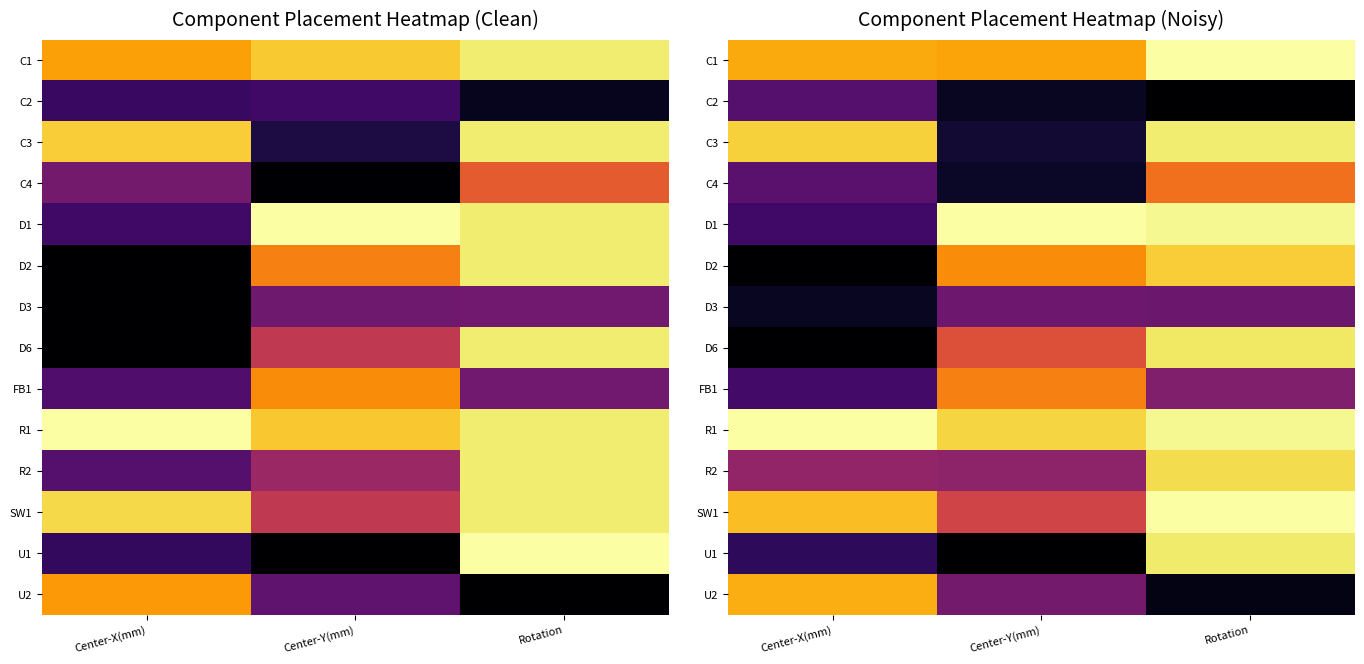

True or false: SW1 has a value of 0.9 at Center-Y(mm).

False